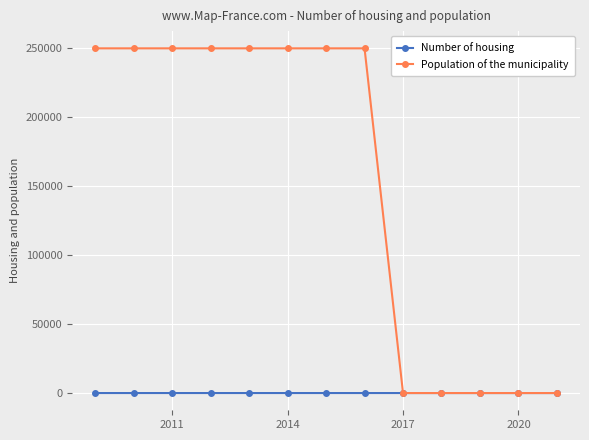

How many categories are shown in the chart?

13